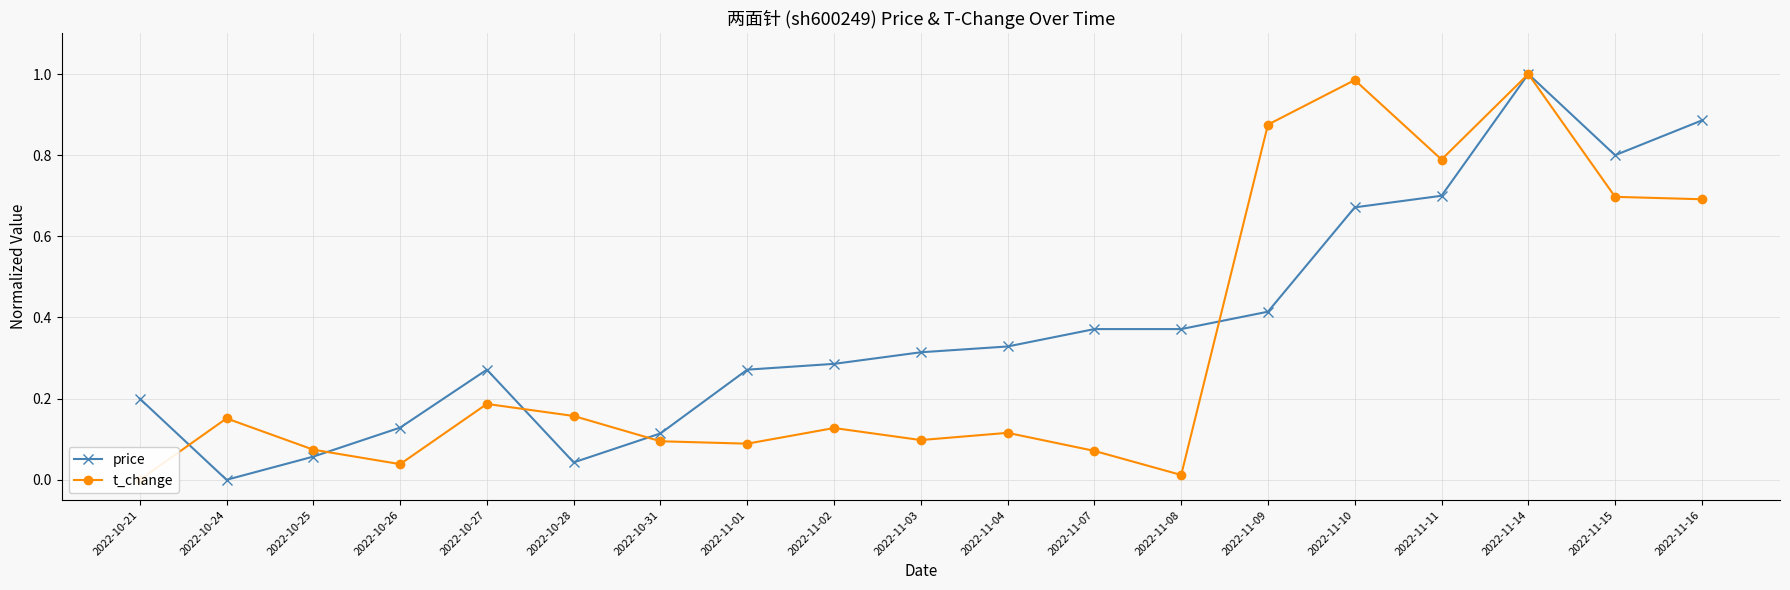

What is the sum of all price values?

7.2